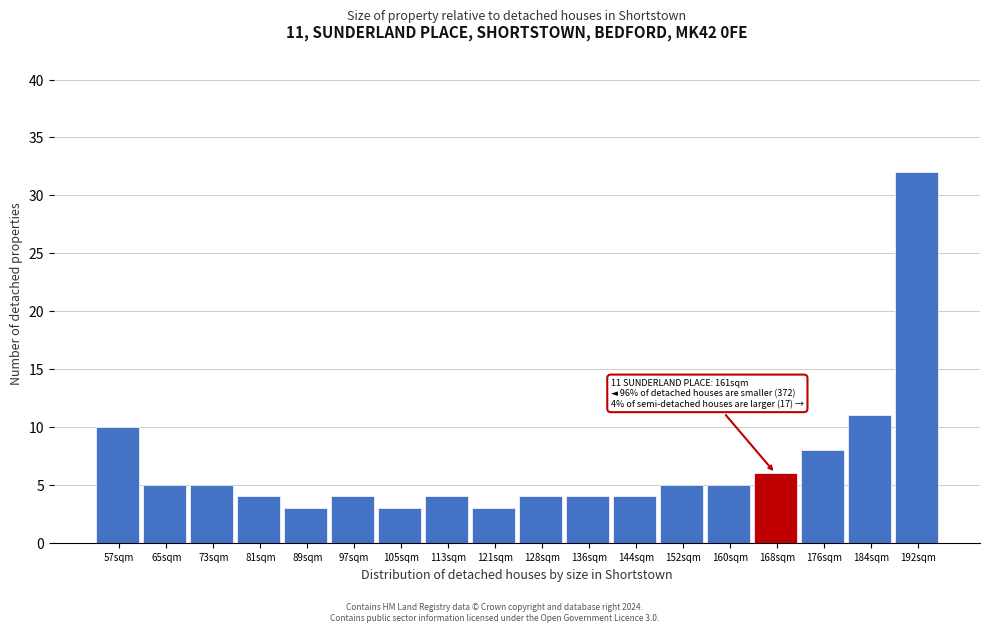

Reading right to left, list all the values displayed in this chart.

192sqm=32	184sqm=11	176sqm=8	168sqm=6	160sqm=5	152sqm=5	144sqm=4	136sqm=4	128sqm=4	121sqm=3	113sqm=4	105sqm=3	97sqm=4	89sqm=3	81sqm=4	73sqm=5	65sqm=5	57sqm=10